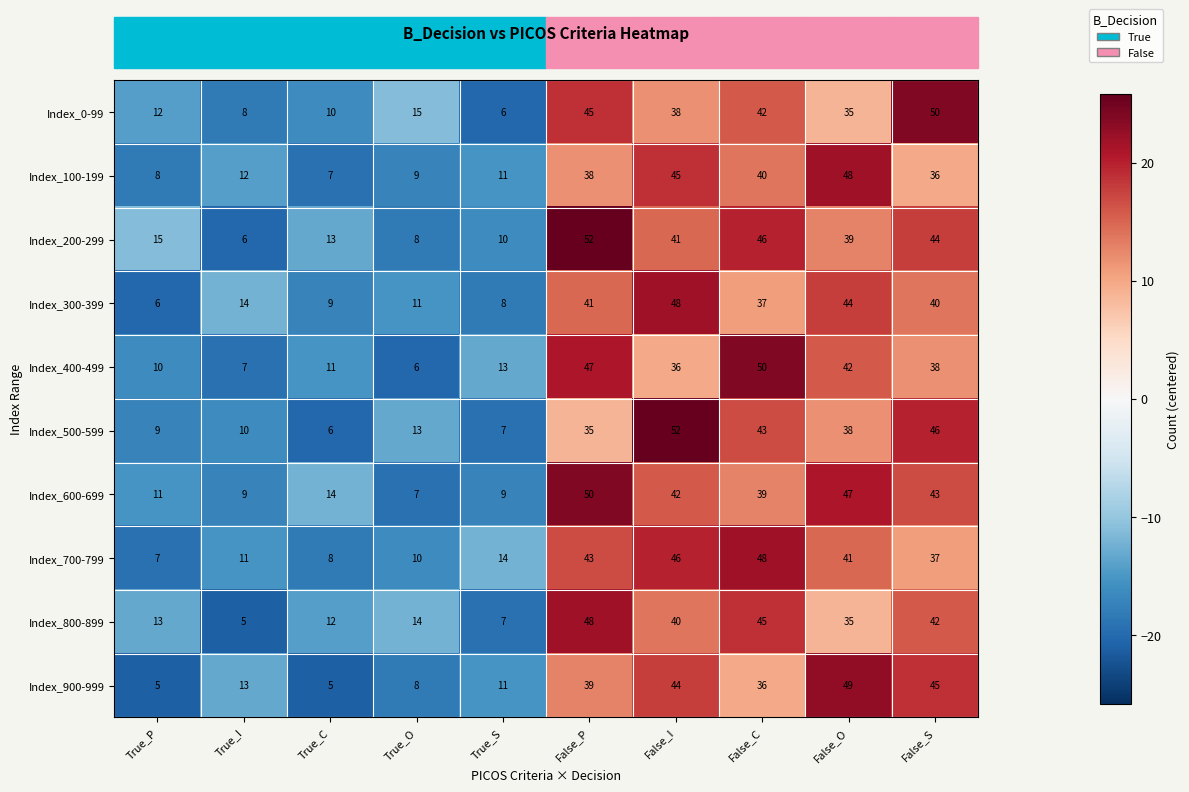

Is the value of Index_300-399 at True_C greater than the value of Index_0-99 at False_P?

No